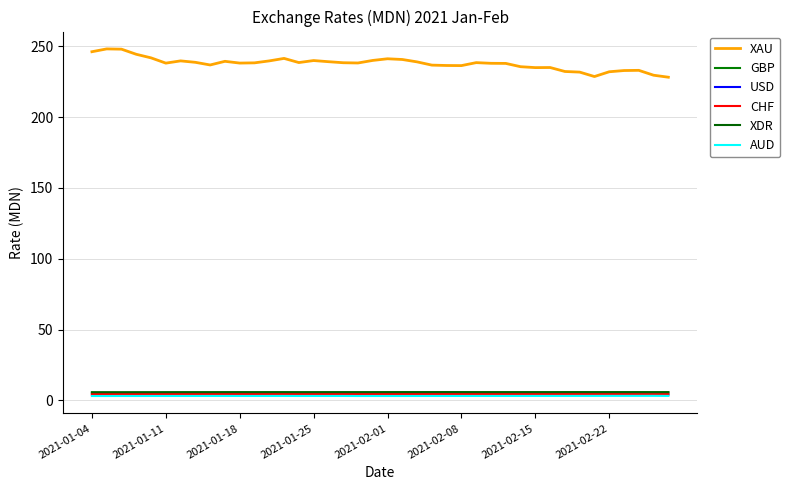

At how many categories does at least one series exceed 158?

40